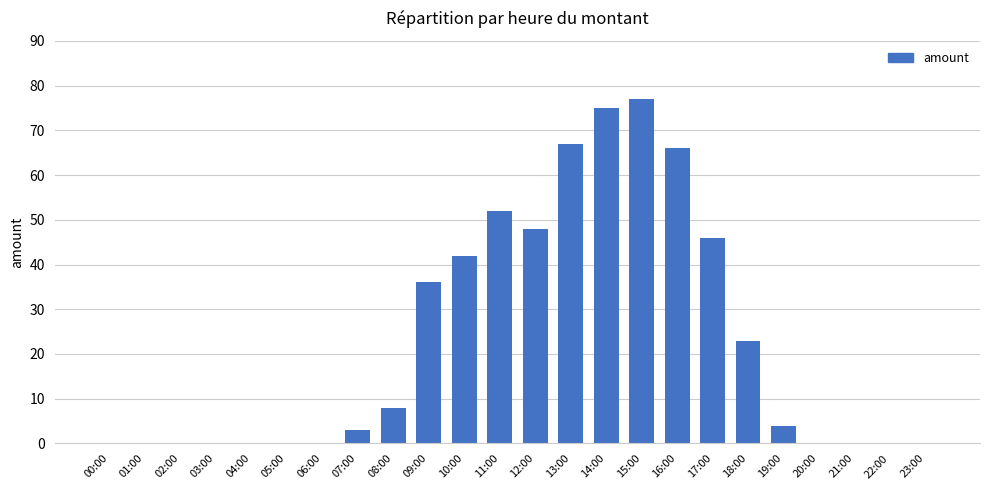

What is the change in value from 10:00 to 22:00?

-42